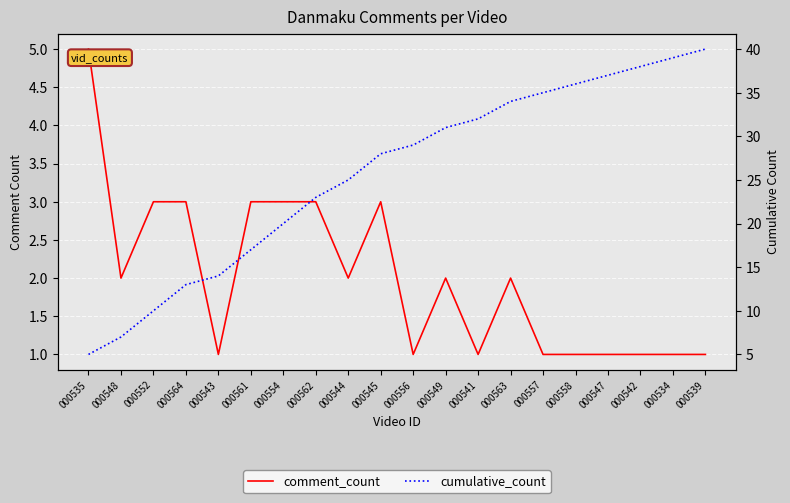

True or false: cumulative_count and comment_count intersect in this chart.

False